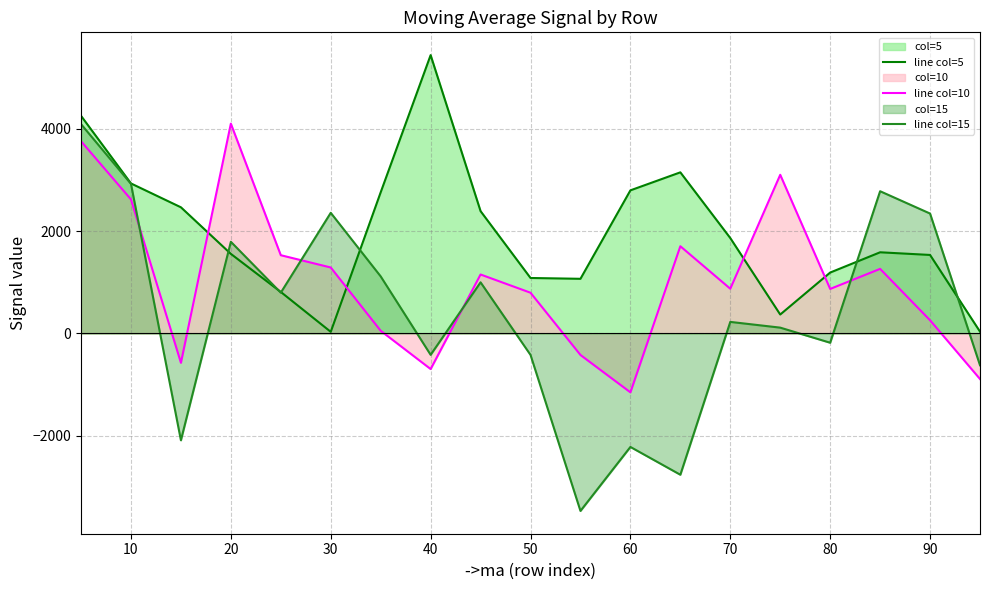

What is the smallest value displayed?

-3468